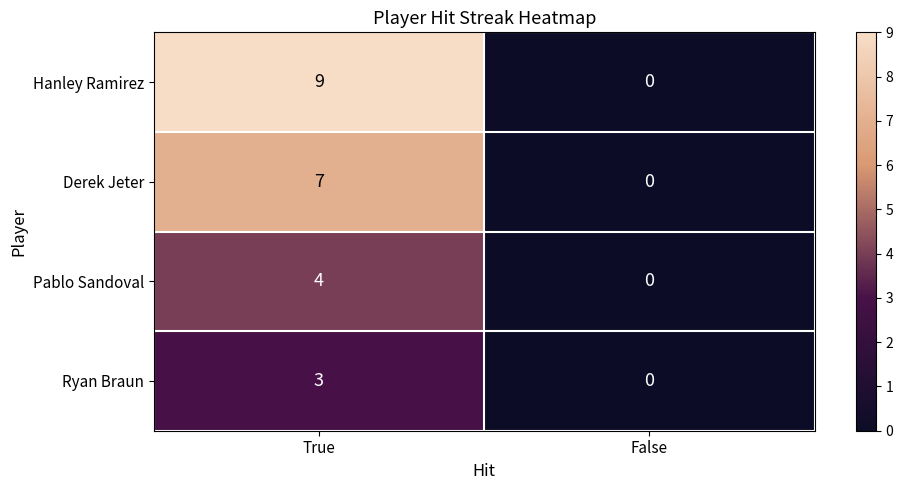

How many series are shown in this chart?

4